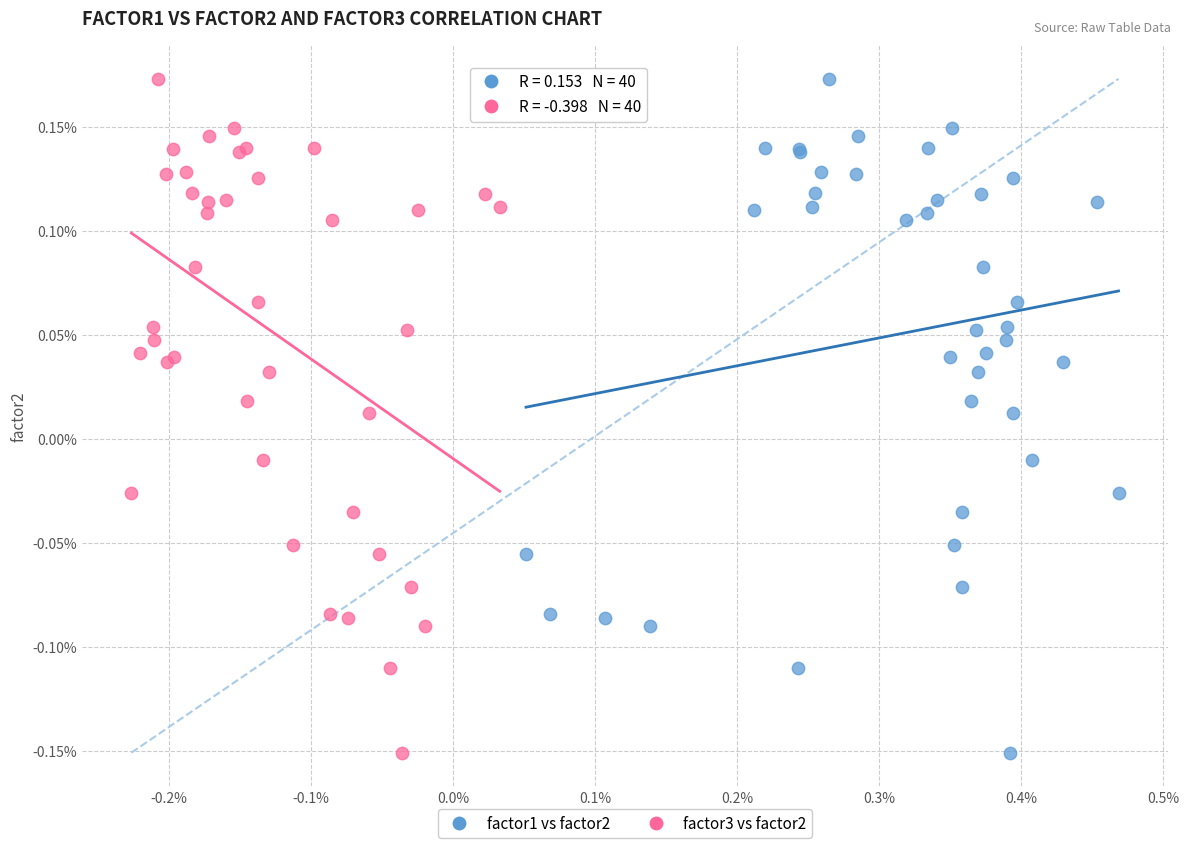

What are all the series names shown in the legend?

factor1 vs factor2, factor3 vs factor2